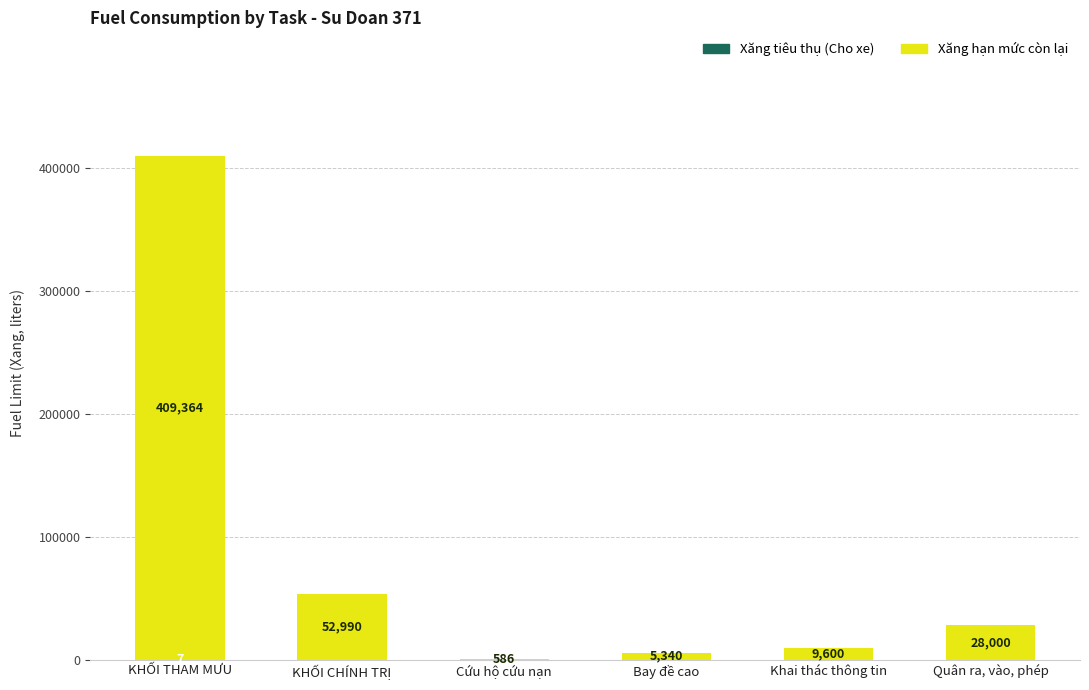

What is the total value across all series at Quân ra, vào, phép?

28000